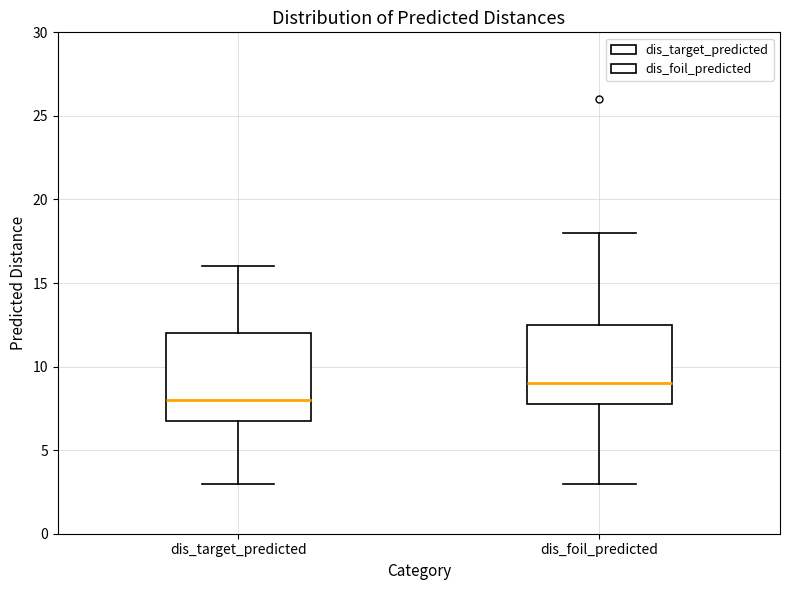

Reading left to right, read every box against the y-axis: the position of its median line, the range the box covers, and the ends of its whiskers. The values are not printed on the chart, so give them approximately, as read against the axis.

dis_target_predicted: median 8.0, box 7.0 to 12.0, whiskers 3.0 to 16.0
dis_foil_predicted: median 9.0, box 8.0 to 12.5, whiskers 3.0 to 18.0